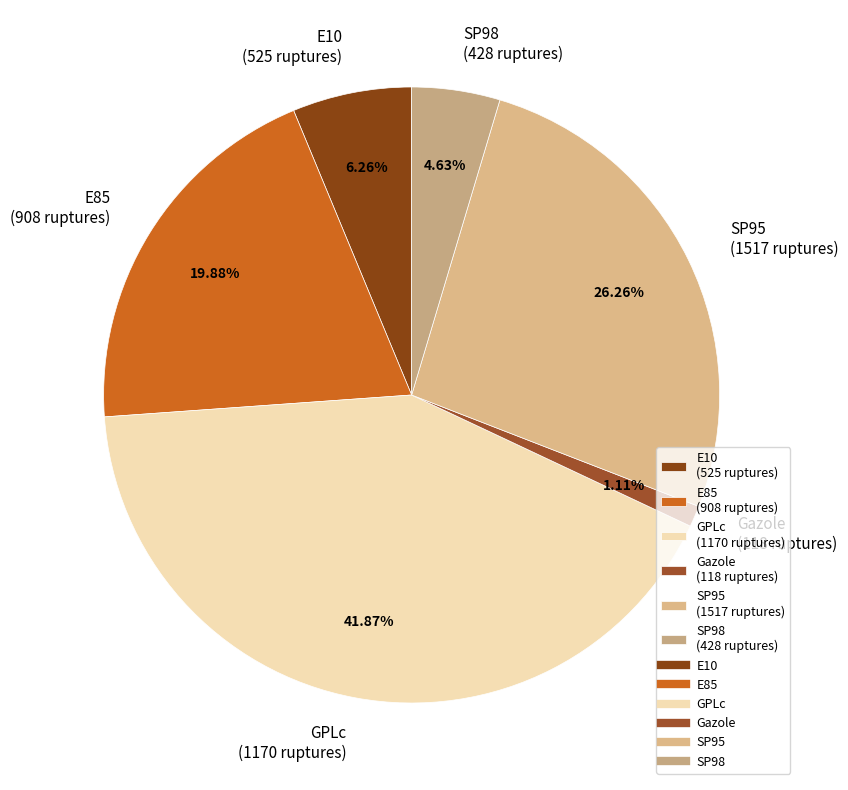

Is it true that E85 is 20% of the pie?

True